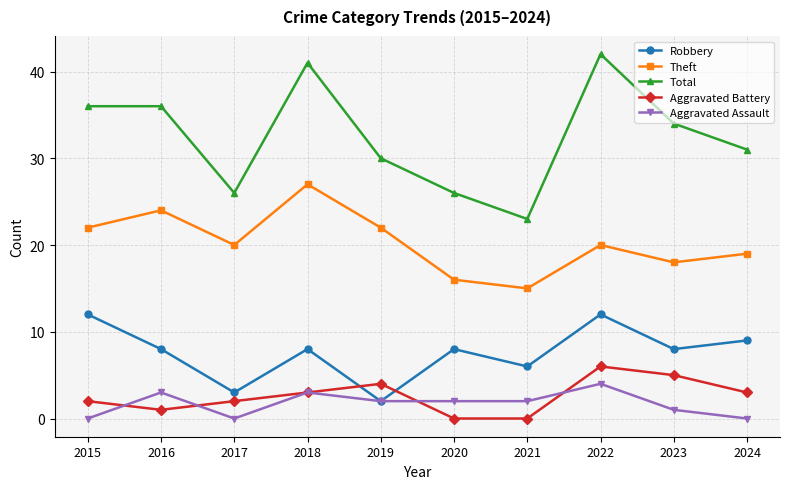

The Robbery series shows 14 at 2023. True or false?

False